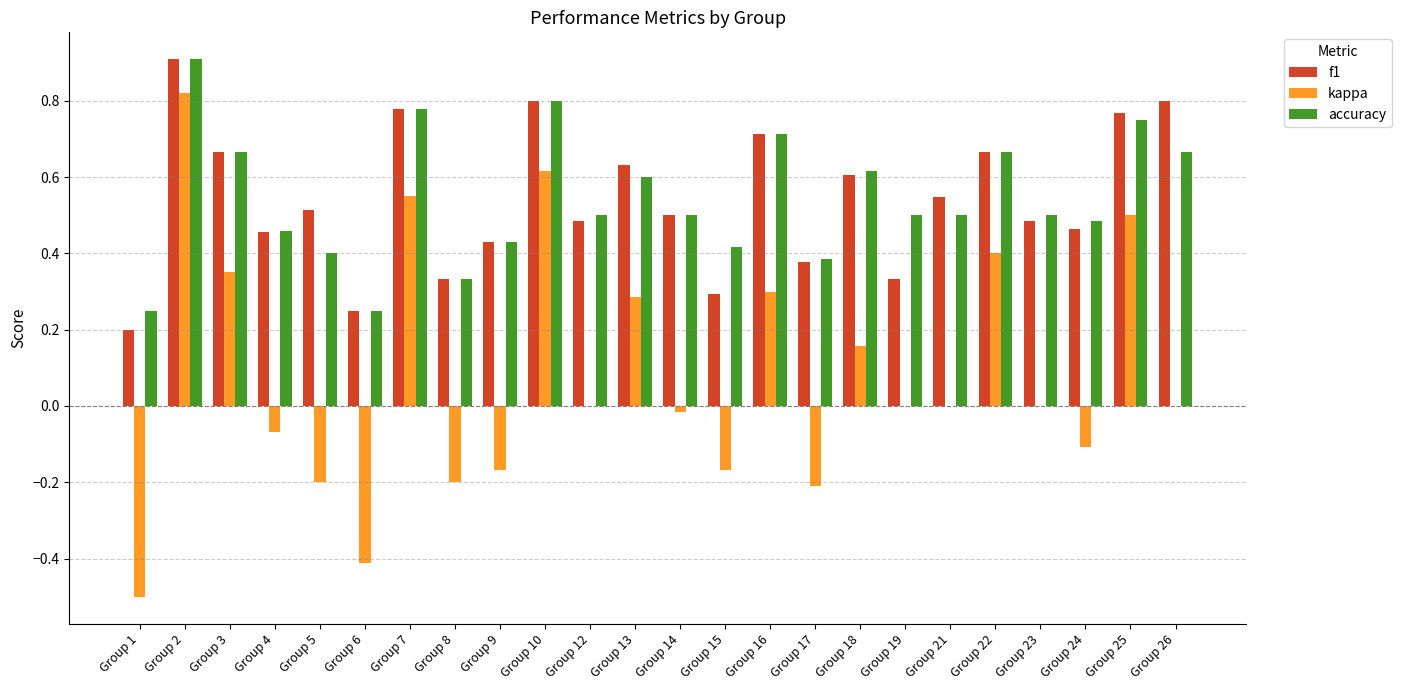

Which series changed the most between Group 10 and Group 19?

kappa